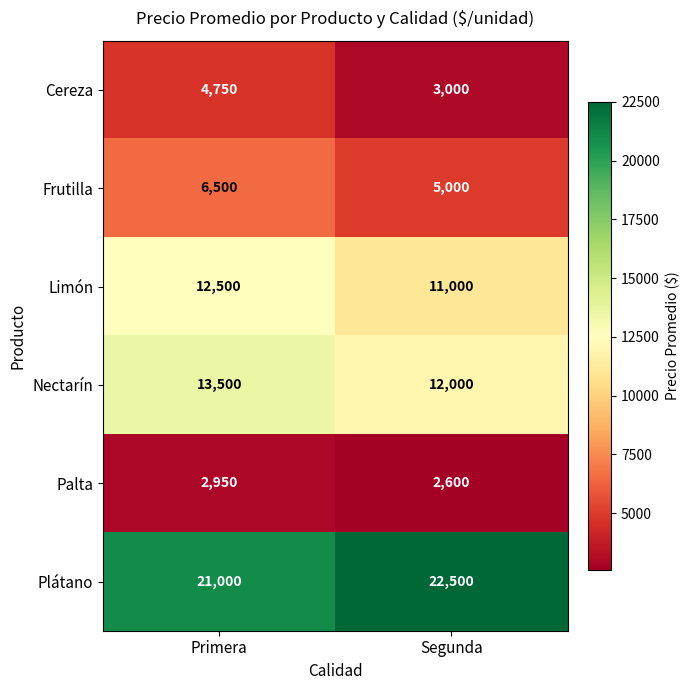

Reading left to right, extract all data points from this chart.

Cereza: Primera=4750	Segunda=3000
Frutilla: Primera=6500	Segunda=5000
Limón: Primera=12500	Segunda=11000
Nectarín: Primera=13500	Segunda=12000
Palta: Primera=2950	Segunda=2600
Plátano: Primera=21000	Segunda=22500